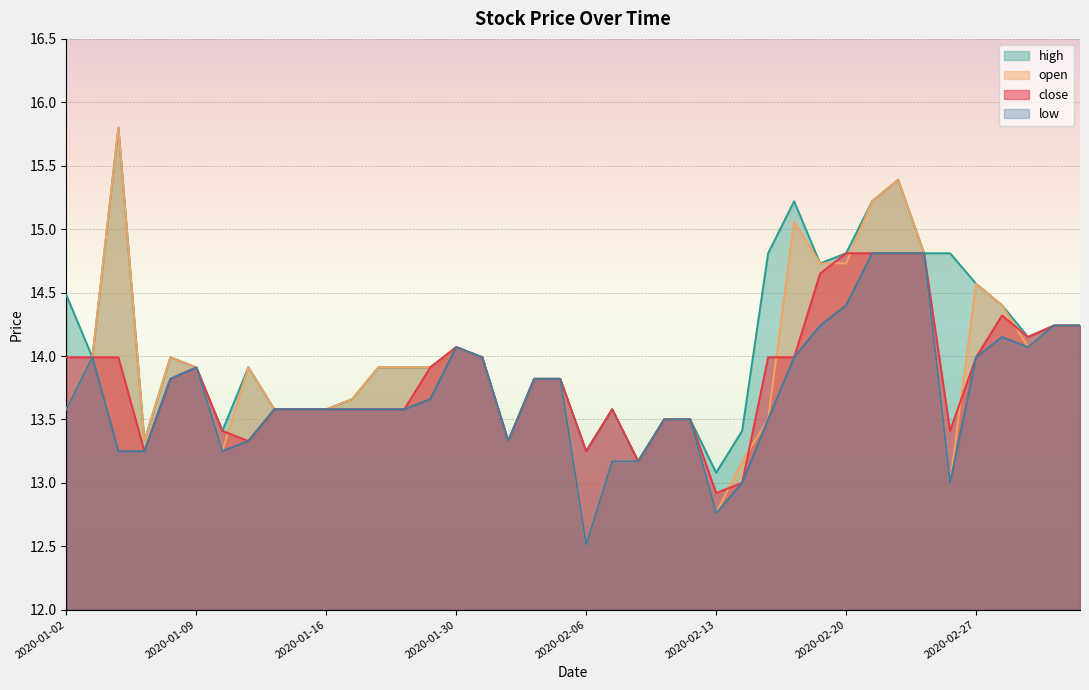

What is the sum of the open values at 2020-01-10 and 2020-03-02?

27.3